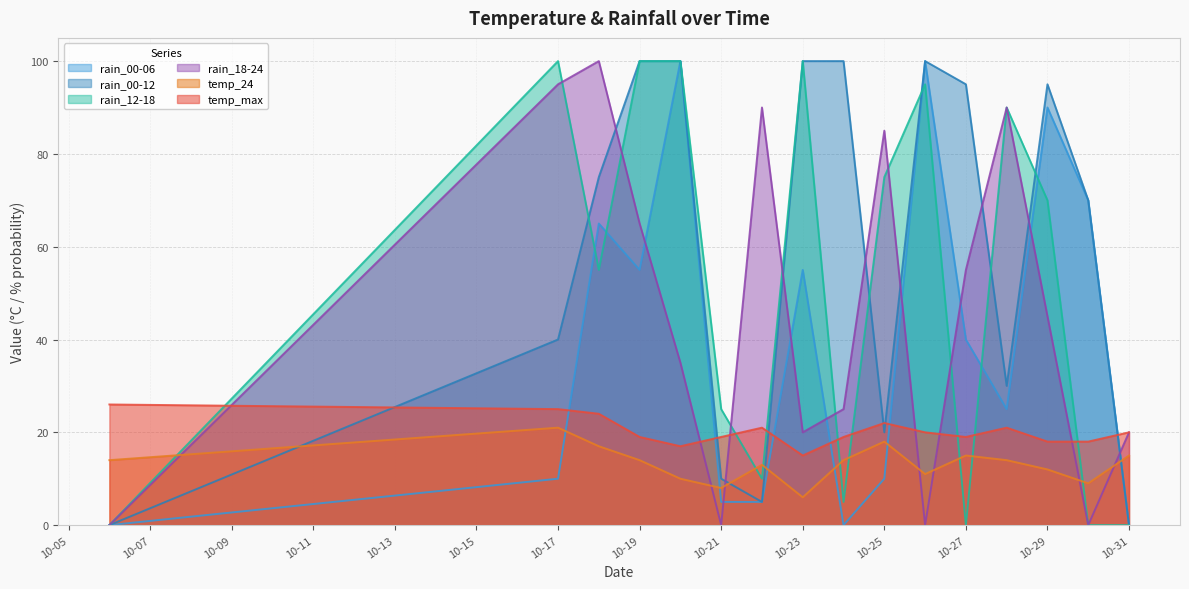

The rain_12-18 series shows -50 at 2023-10-06. True or false?

False